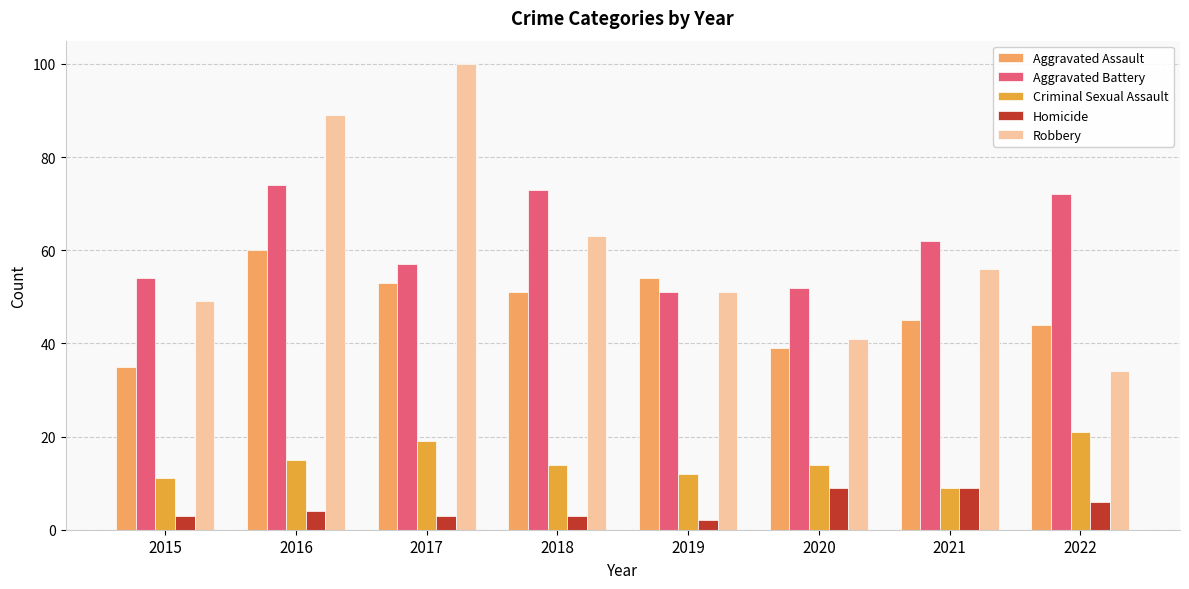

Is it true that Criminal Sexual Assault equals 8 at 2019?

False